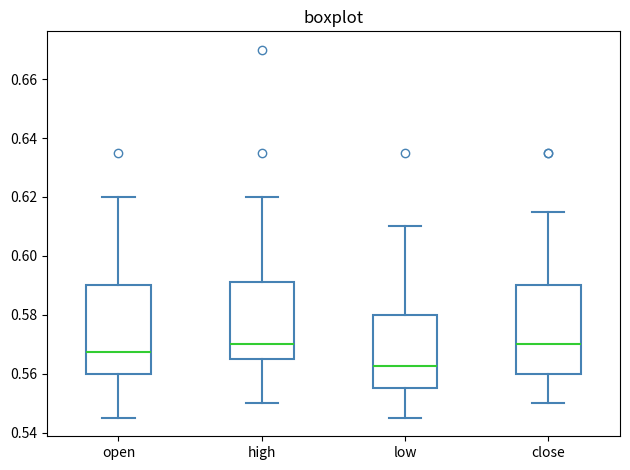

Reading left to right, transcribe this box plot: for each box, give where its median line is, the range the box spans, and where its two whiskers end, as read against the y-axis. The values are not printed on the chart, so give them approximately, as read against the axis.

open: median 0.568, box 0.560 to 0.590, whiskers 0.546 to 0.620
high: median 0.570, box 0.566 to 0.592, whiskers 0.550 to 0.620
low: median 0.562, box 0.556 to 0.580, whiskers 0.546 to 0.610
close: median 0.570, box 0.560 to 0.590, whiskers 0.550 to 0.616